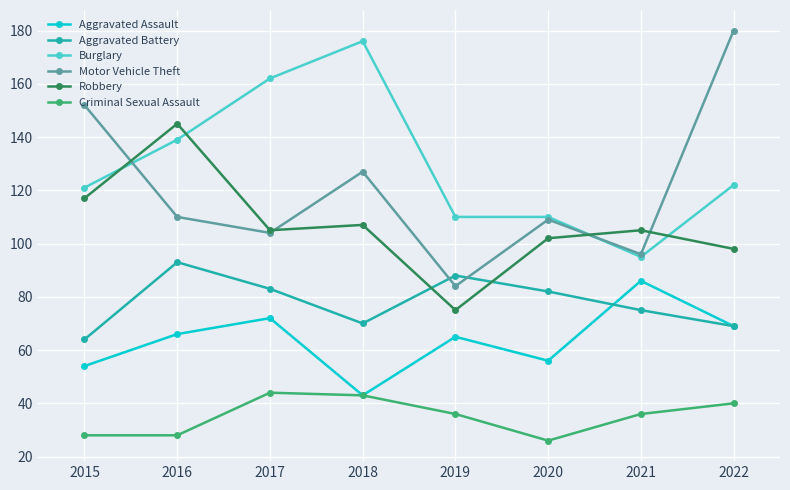

True or false: Criminal Sexual Assault and Aggravated Battery cross at least once.

False